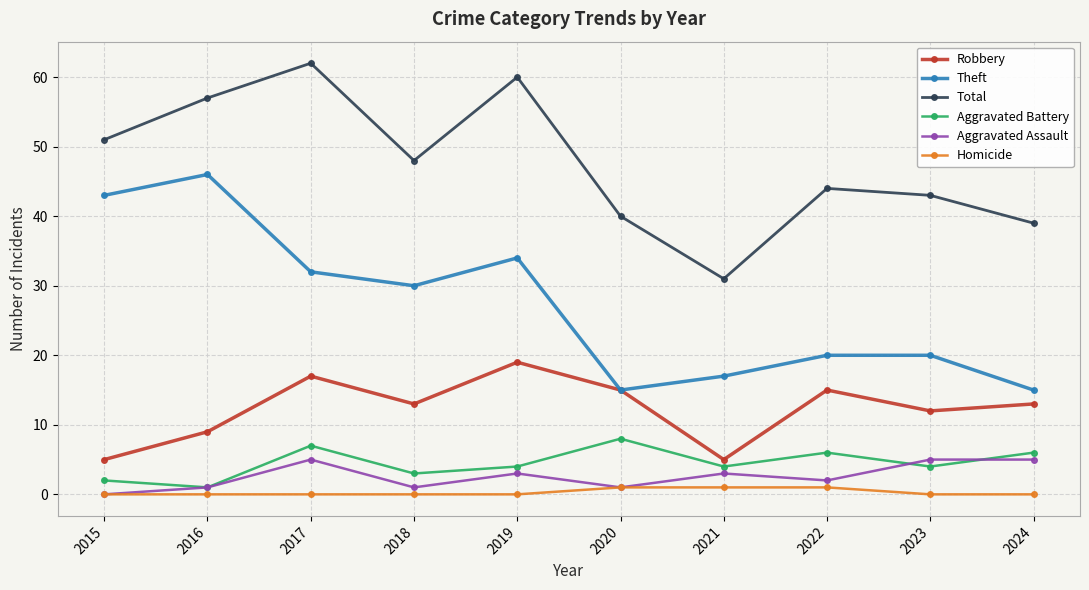

The Theft series shows 20 at 2022. True or false?

True